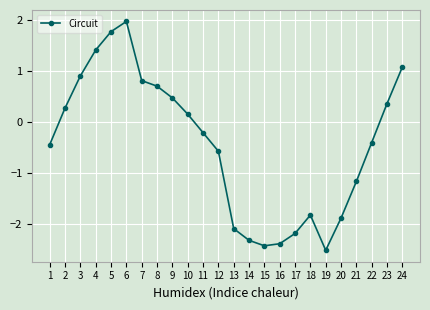

True or false: the data shows -0.6 at 21.

False